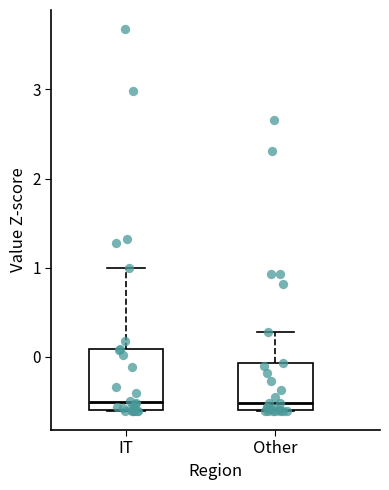

Comparing the boxes themselves (not the whiskers), which one is the tallest?

IT